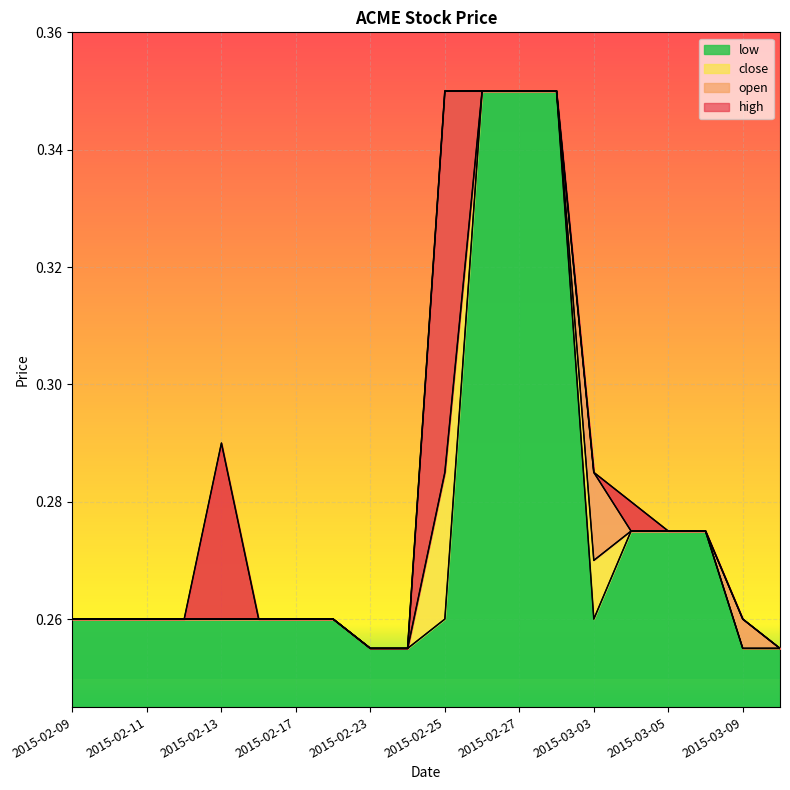

True or false: low and close intersect in this chart.

False